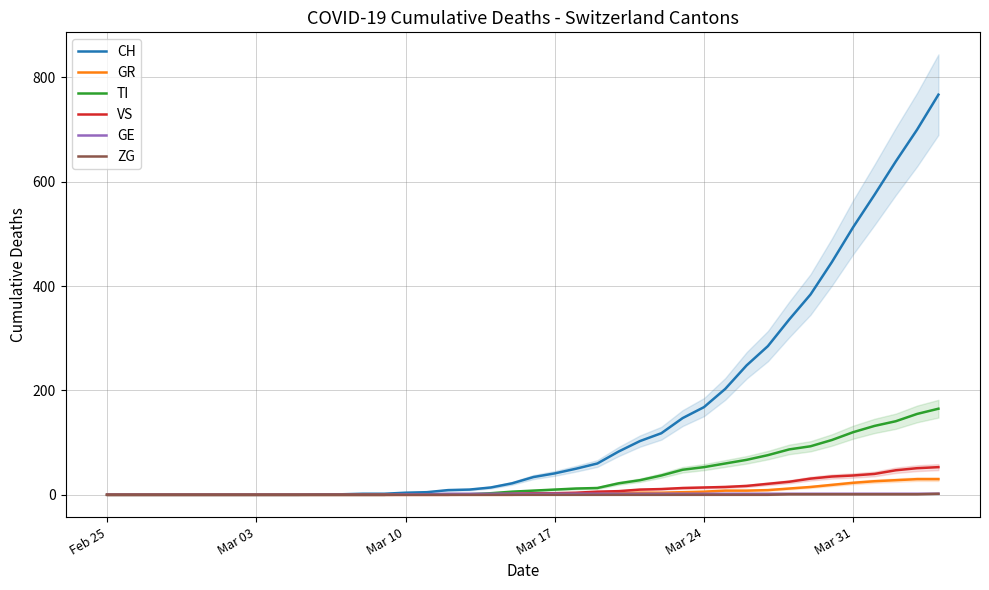

True or false: TI and GR intersect in this chart.

False